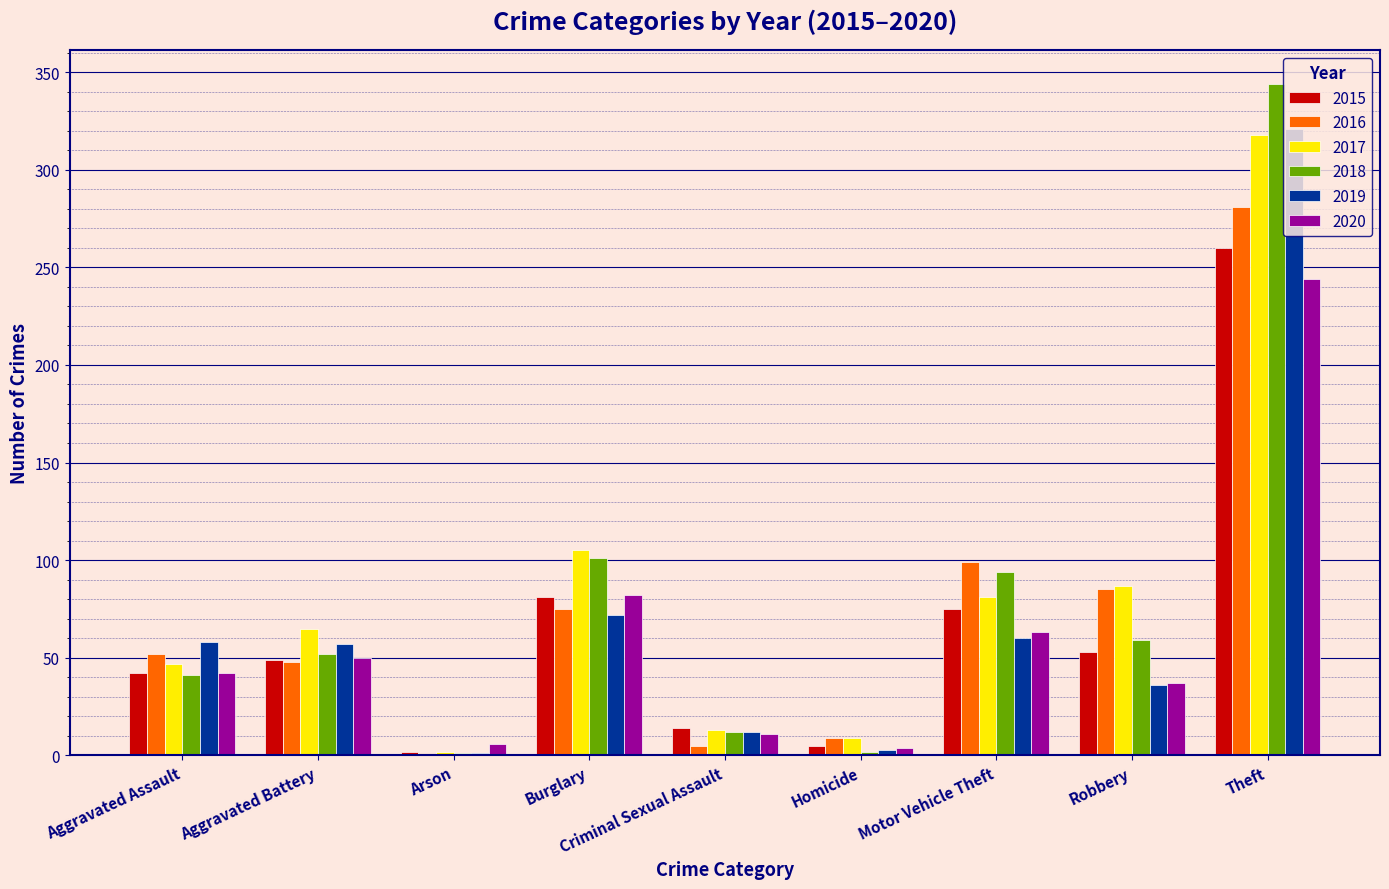

What value does the 2017 series have at Aggravated Battery, to the nearest 5?

65